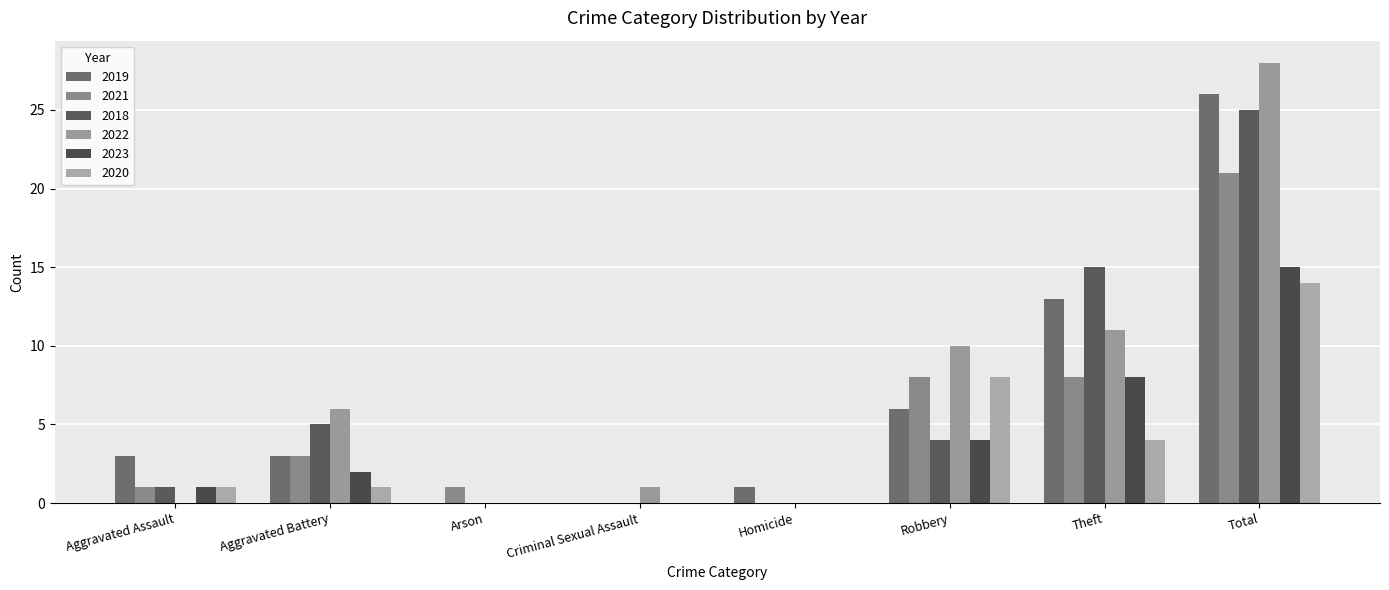

Where is 2023 nearest to the value 7?

Theft